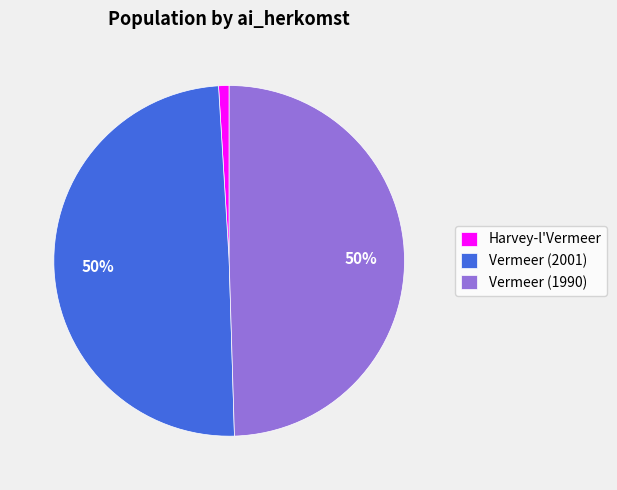

Count the number of slices in the pie.

3